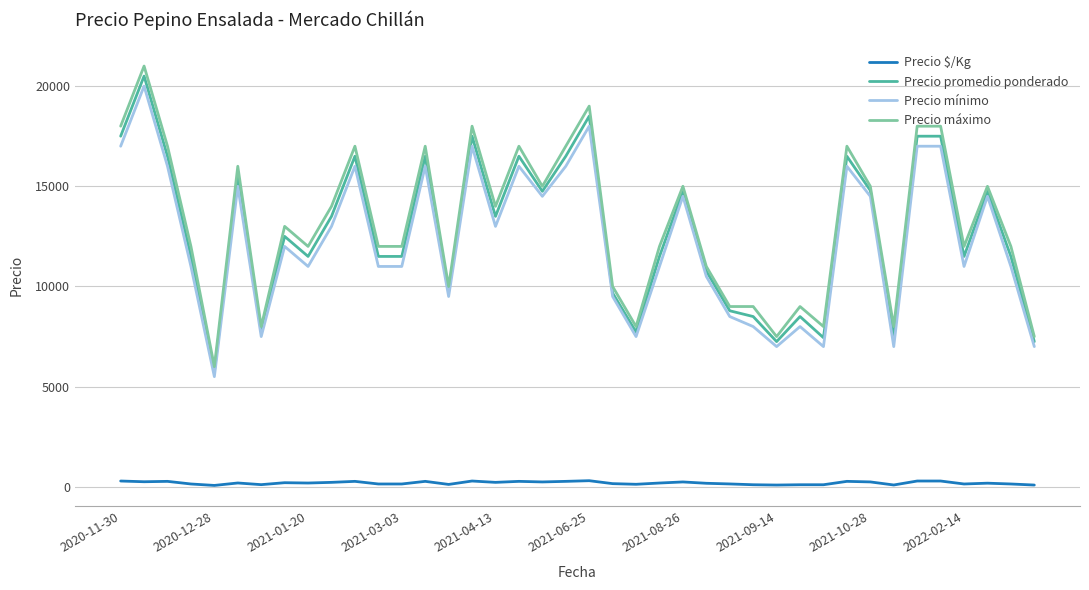

Which series has the widest spread of values?

Precio máximo